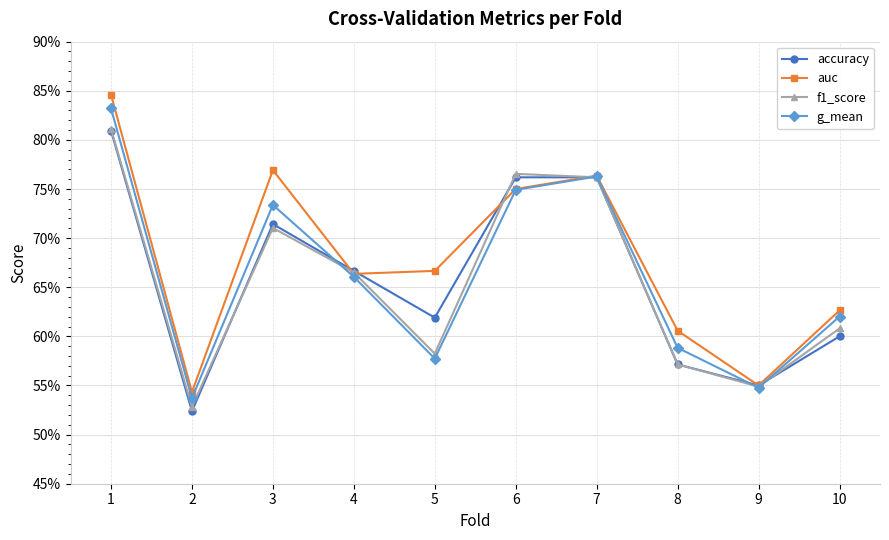

What is the spread (max minus min) of values at 5?

0.1